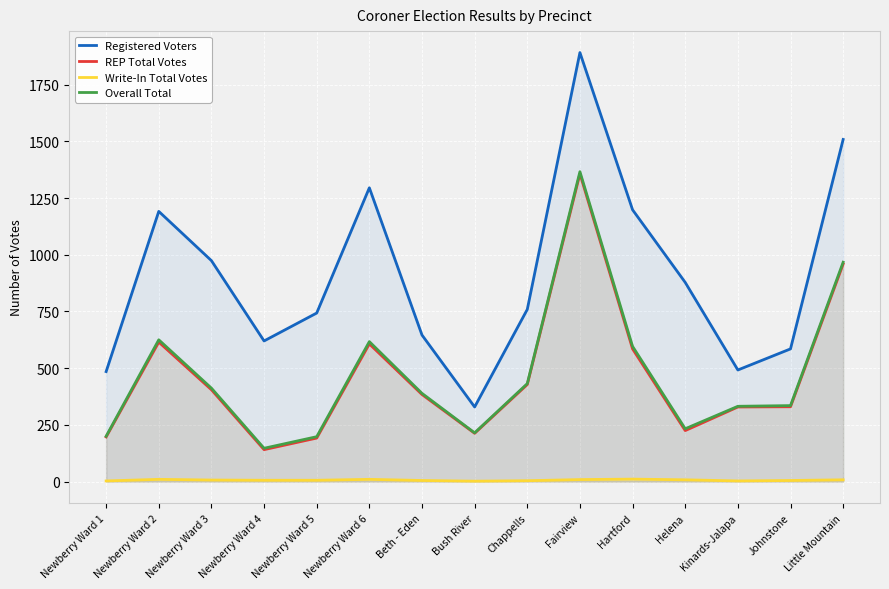

What is the spread (max minus min) of values at Beth - Eden?

641